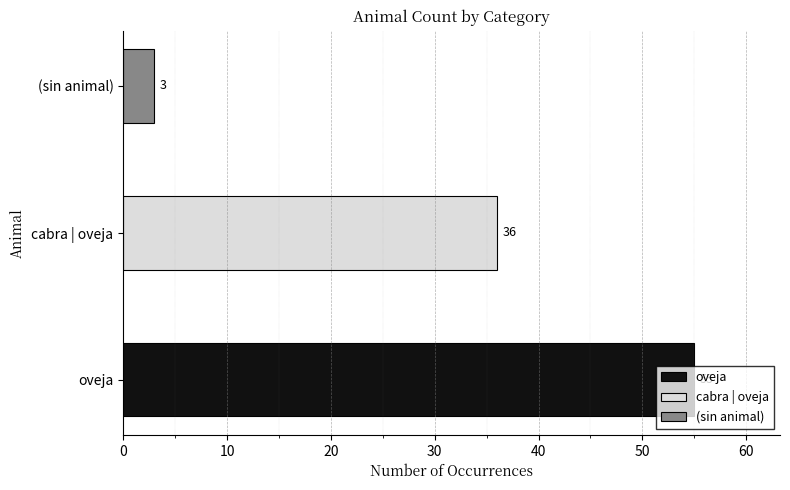

List the labels in order of value, largest first.

oveja, cabra | oveja, (sin animal)